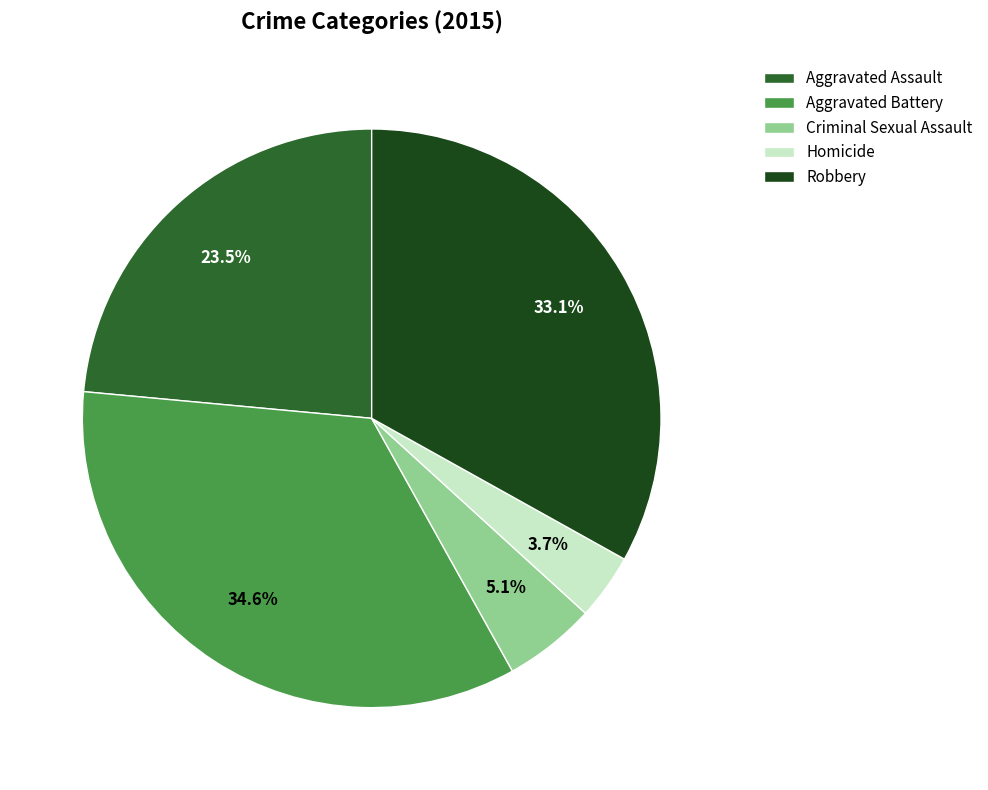

How many segments does this pie chart have?

5